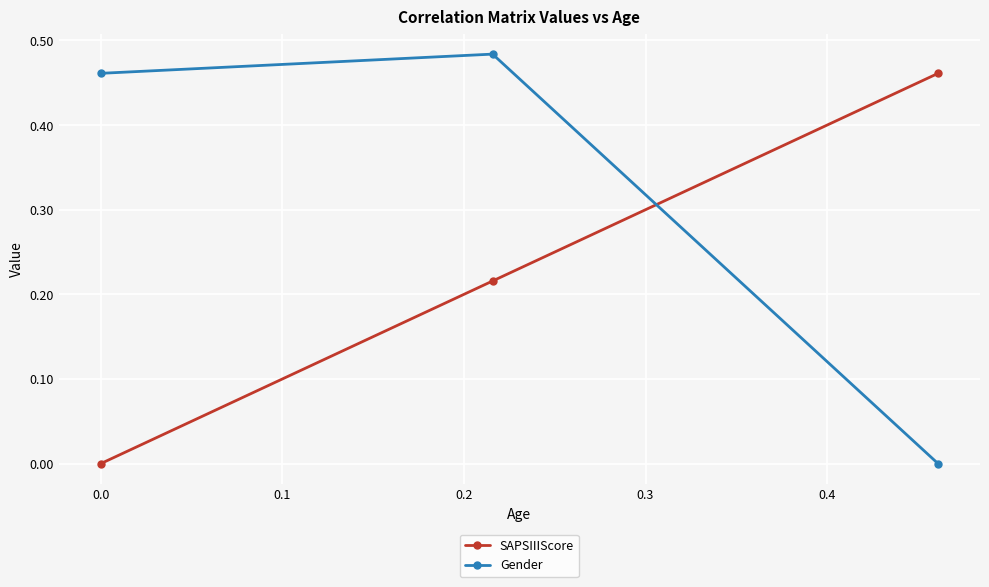

Which series has the widest spread of values?

Gender